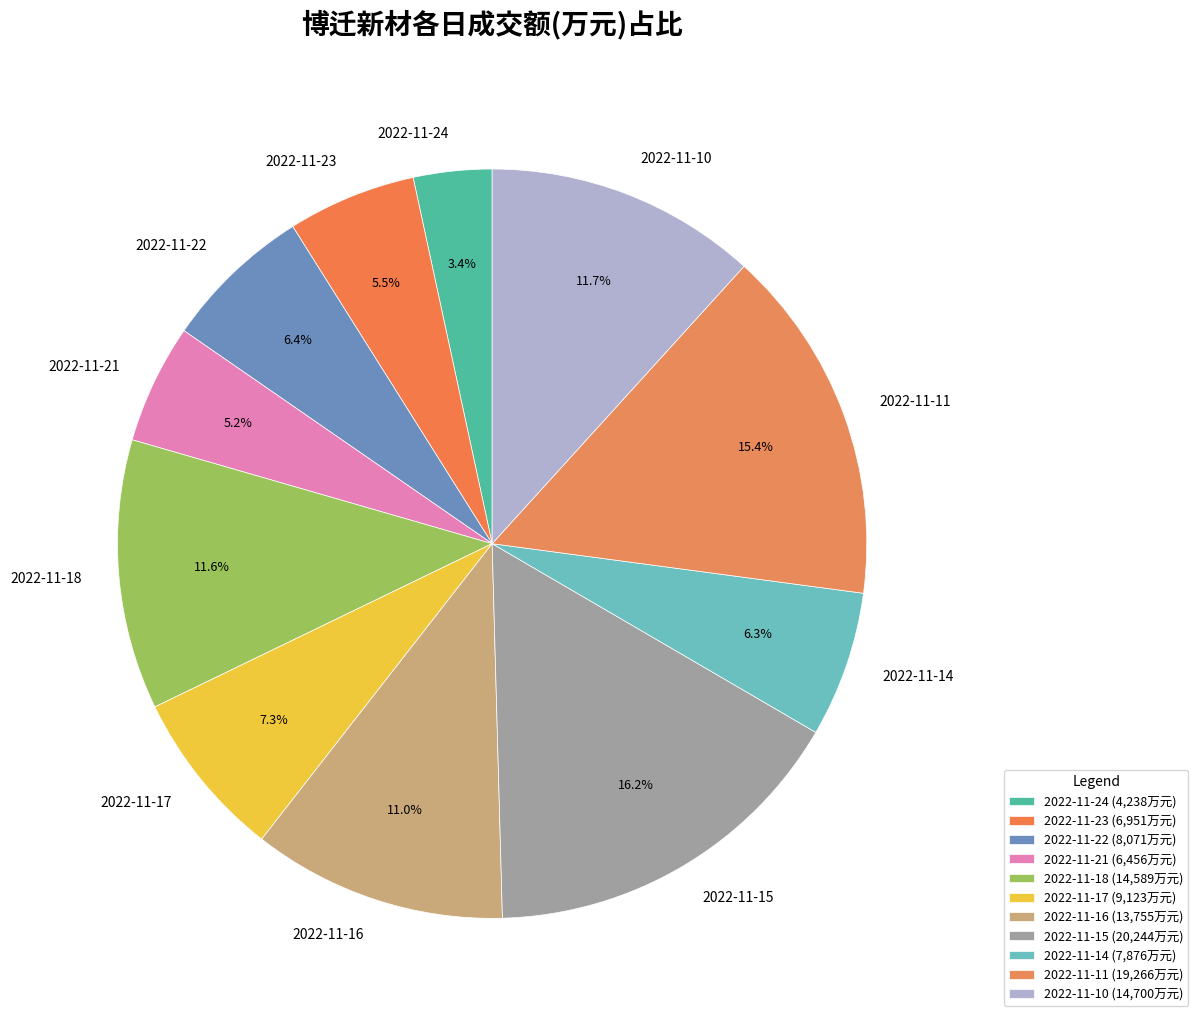

Between 2022-11-21 and 2022-11-14, which is larger?

2022-11-14